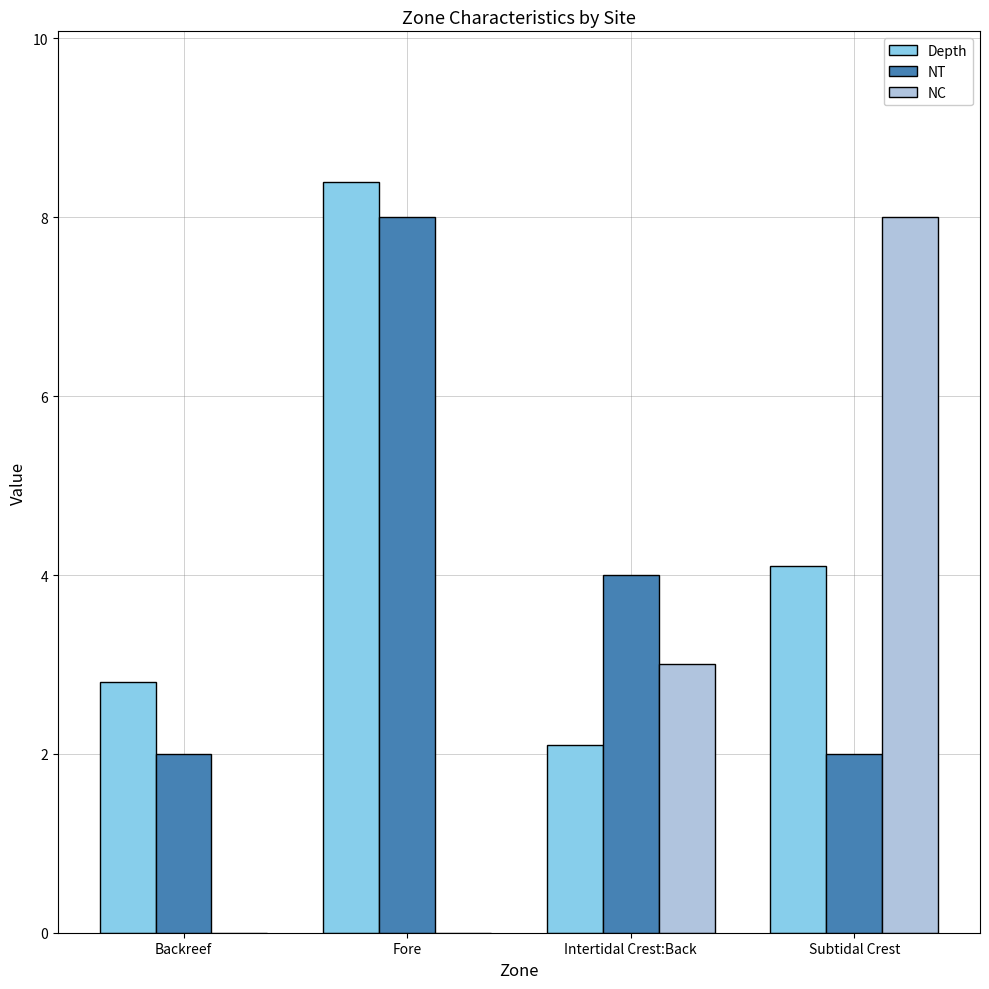

Count the NT values in the range 2 to 8.

4